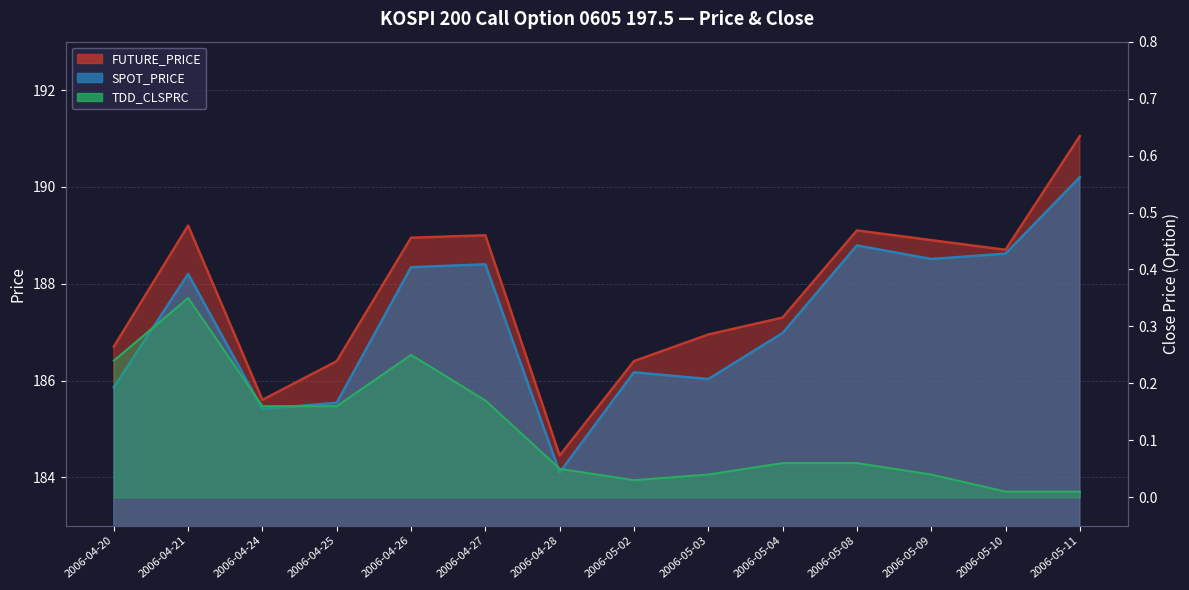

True or false: FUTURE_PRICE has more than 1 points higher than both neighbors.

True